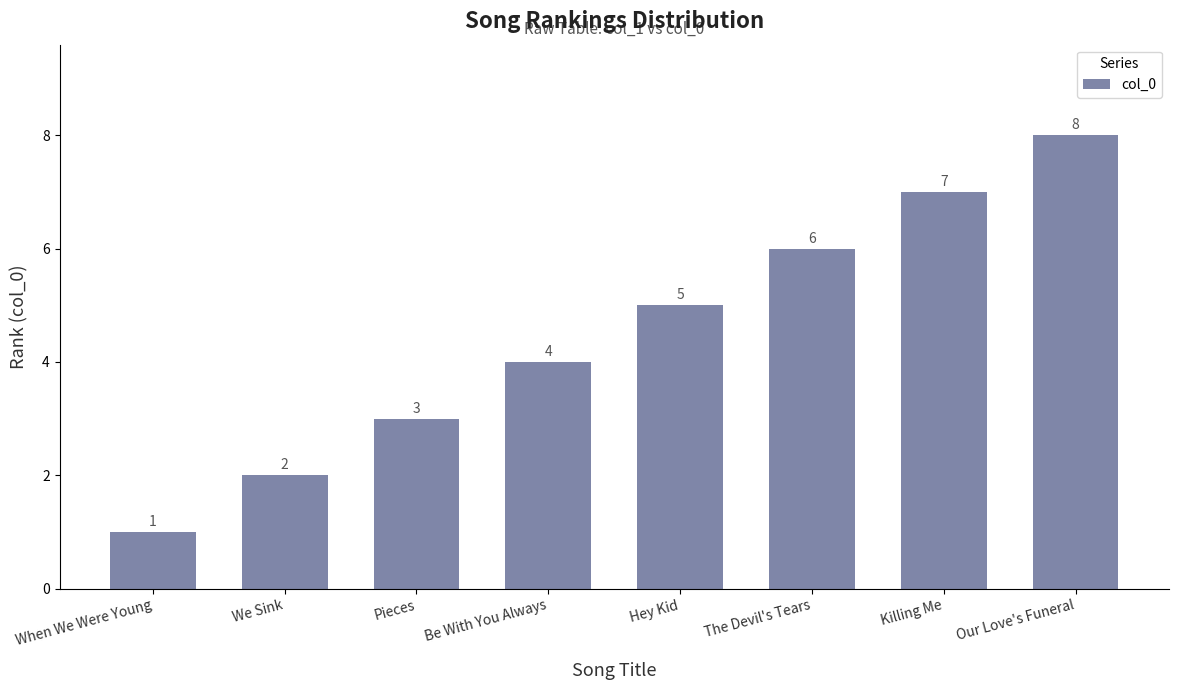

What is the approximate value at Our Love's Funeral?

8